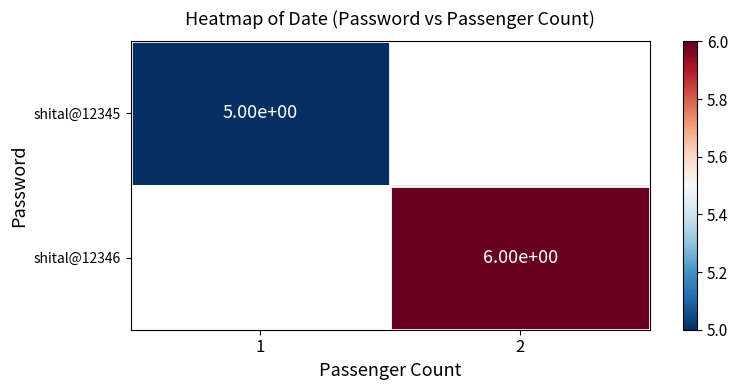

Between 2 and 1, which is larger?

1